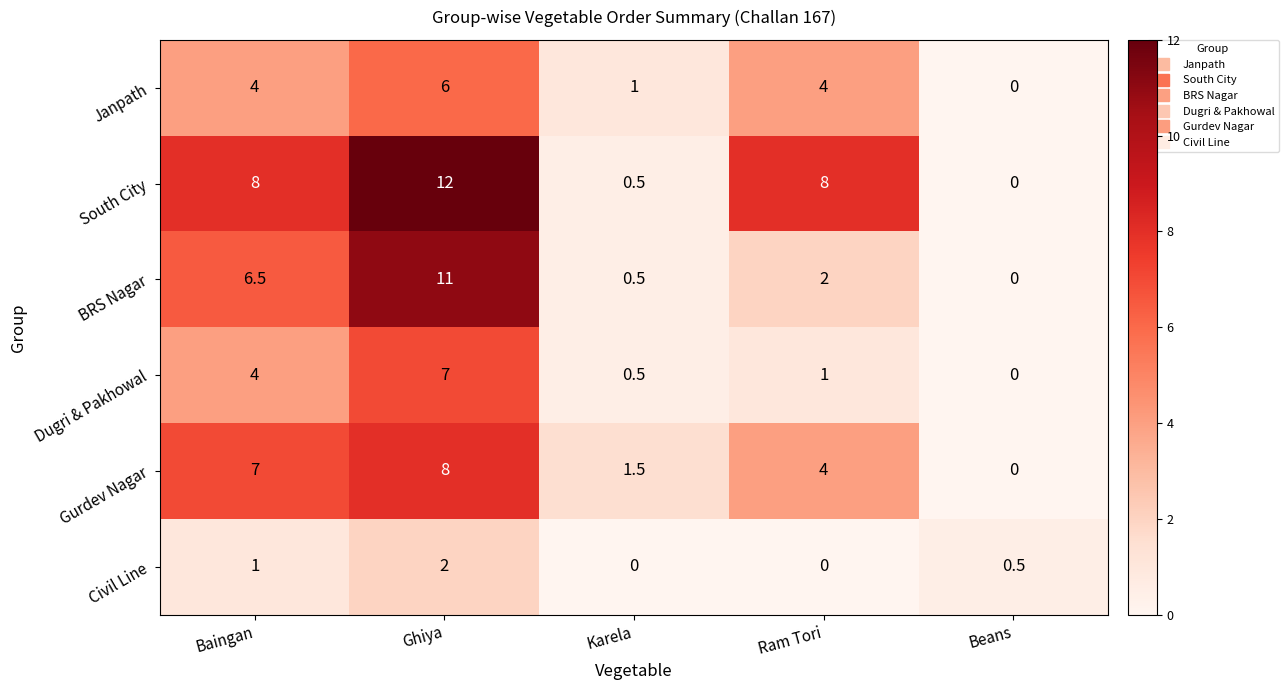

Reading left to right, list all the values displayed in this chart.

Janpath: 4.0	6.0	1.0	4.0	0.0
South City: 8.0	12.0	0.5	8.0	0.0
BRS Nagar: 6.5	11.0	0.5	2.0	0.0
Dugri & Pakhowal: 4.0	7.0	0.5	1.0	0.0
Gurdev Nagar: 7.0	8.0	1.5	4.0	0.0
Civil Line: 1.0	2.0	0.0	0.0	0.5